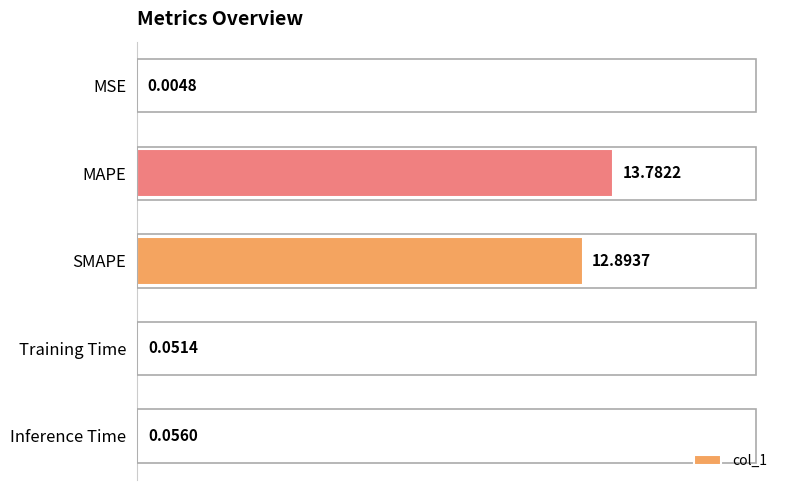

What is the sum of all values?

26.8